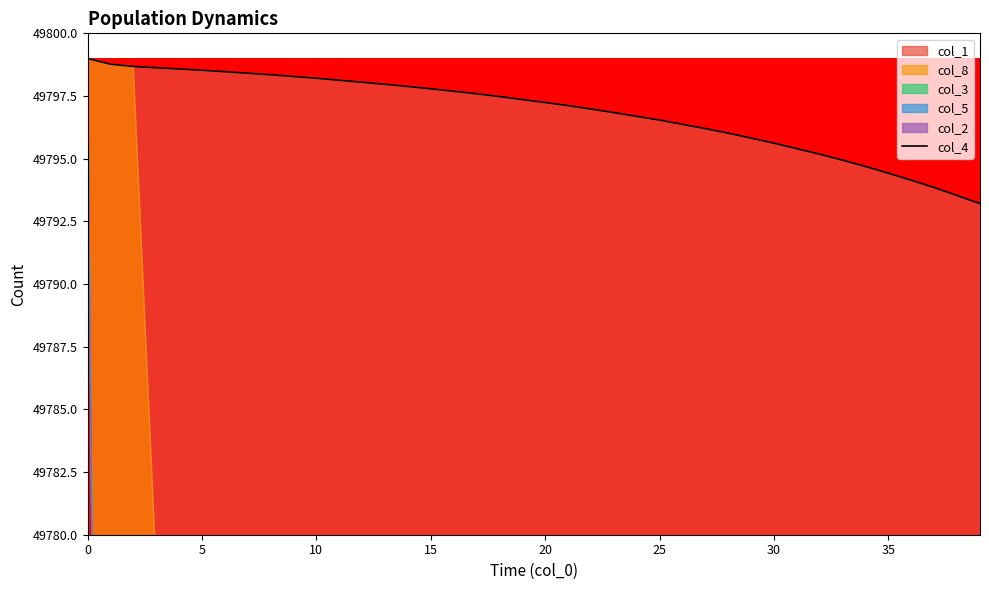

Approximately how many times larger is the value at 20 compared to 36?

1.0